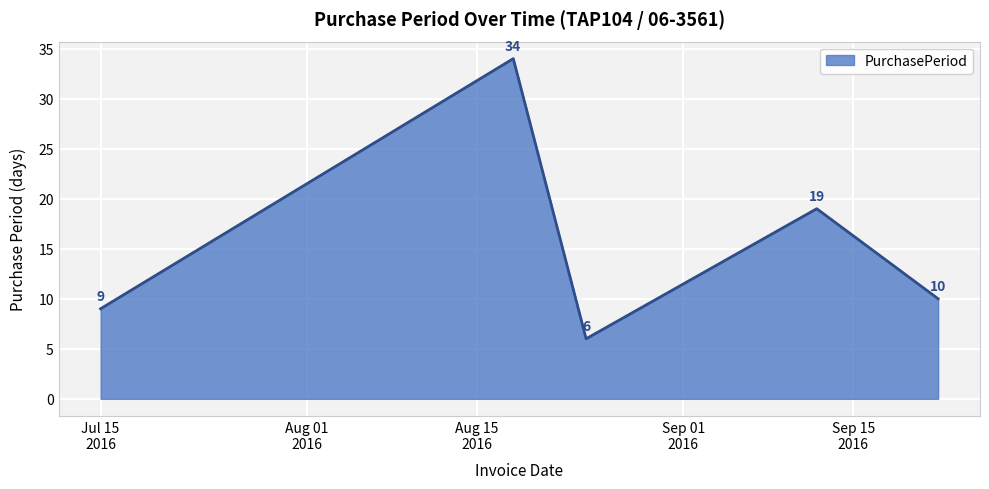

What is the sum of all values?

78